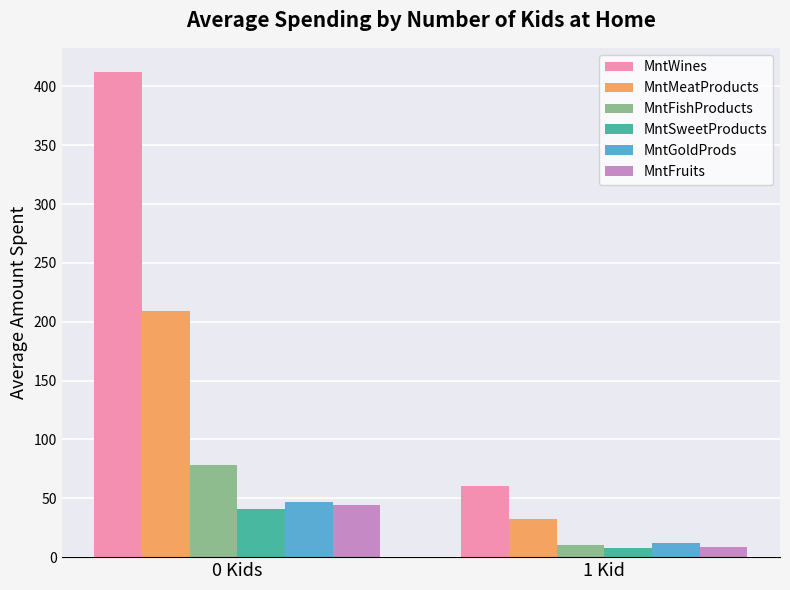

Which series has the largest range (max minus min)?

MntWines